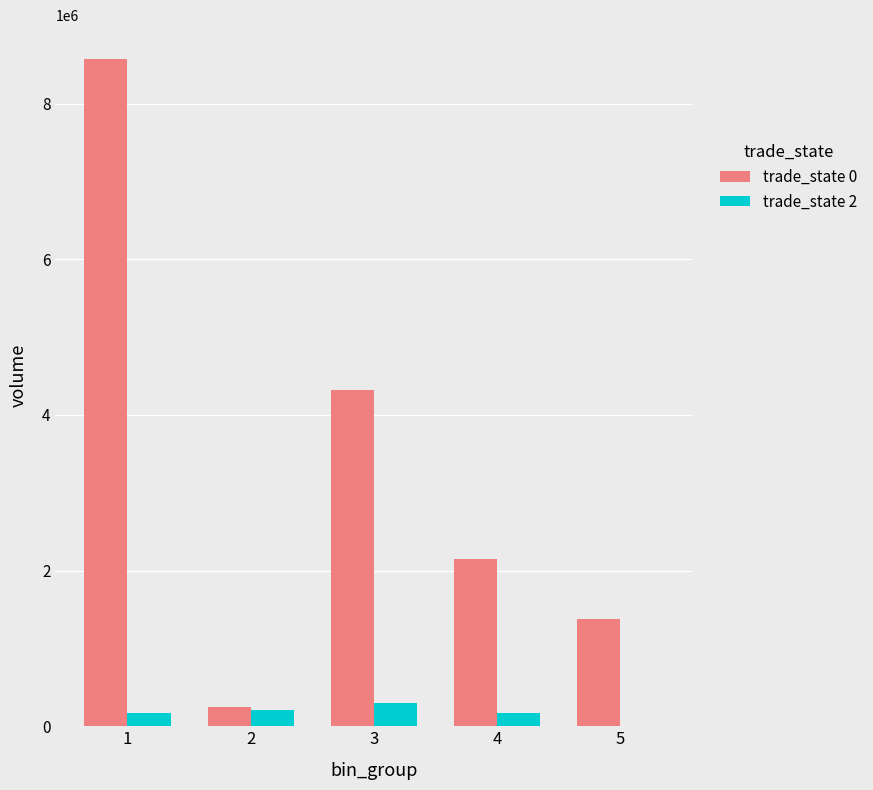

Which series has the largest total across all categories?

trade_state 0